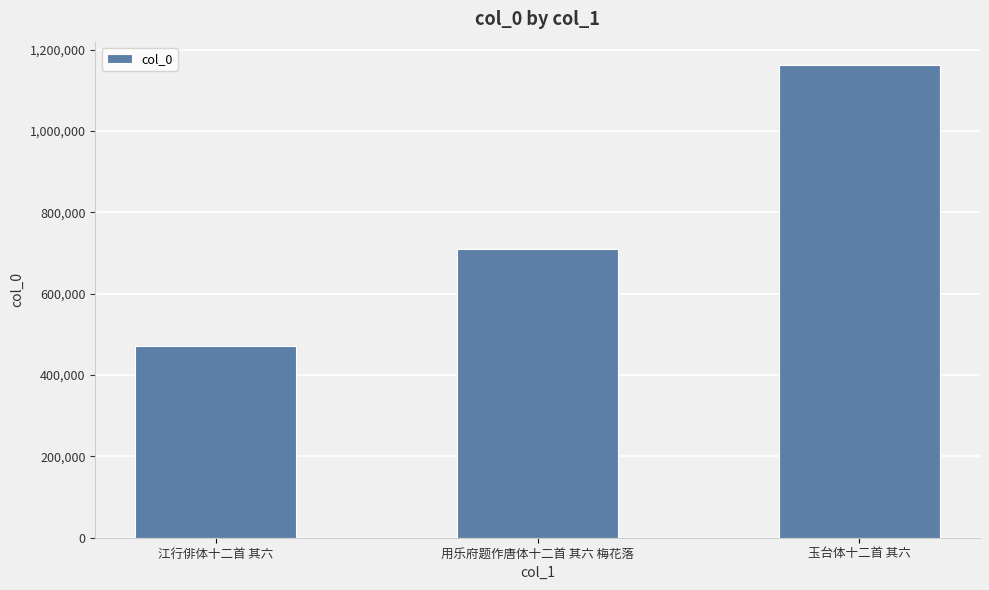

What is the label of the 1st bar from the left?

江行俳体十二首 其六